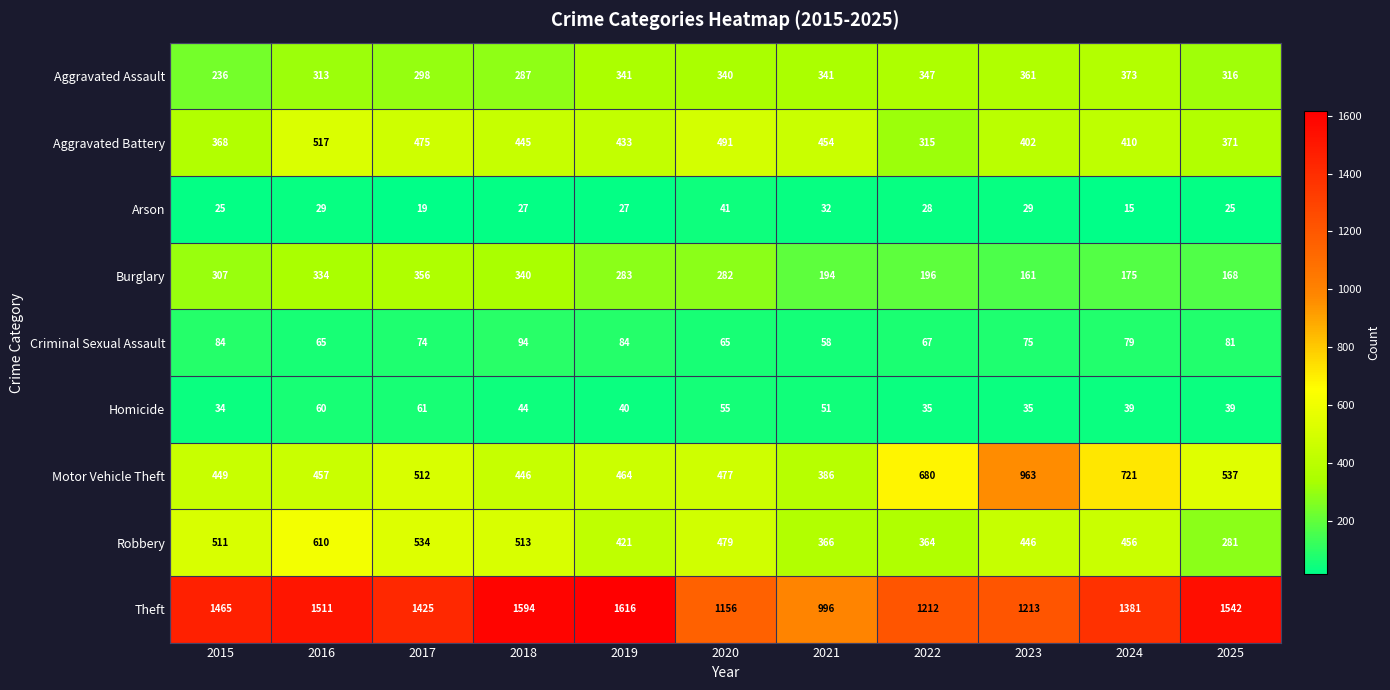

At which label does Motor Vehicle Theft first exceed 477?

2017